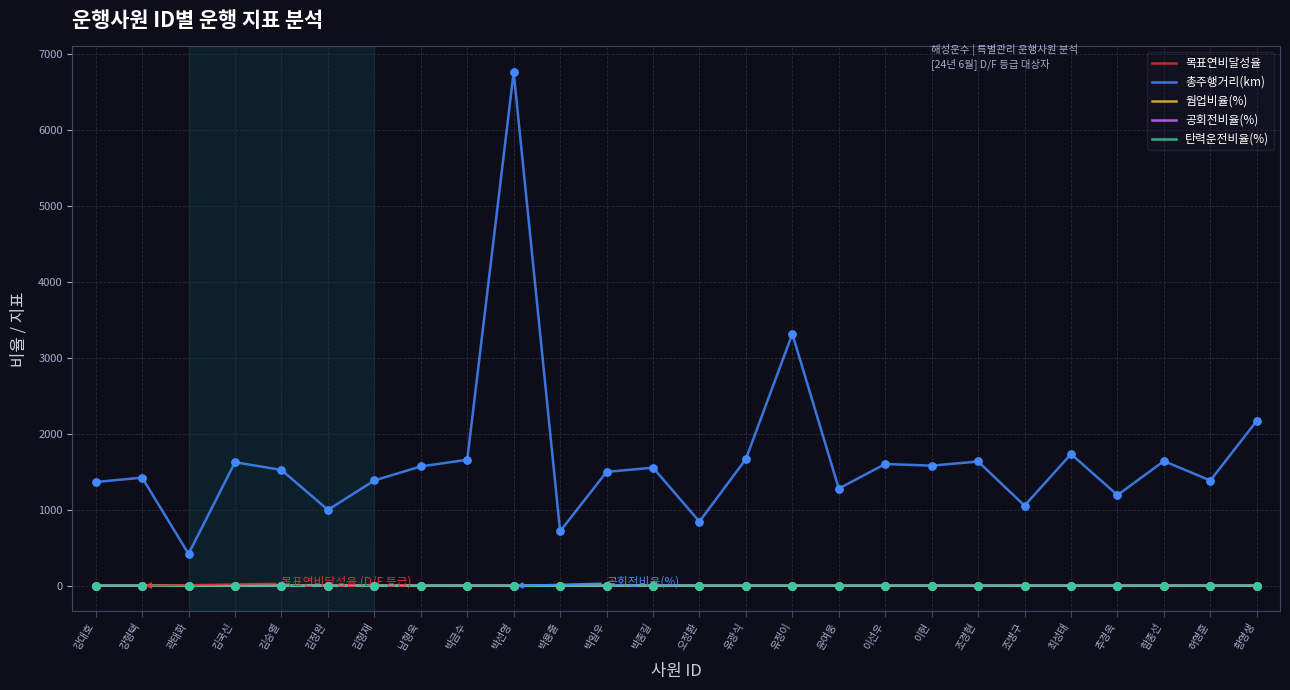

At which category is the sum across all series the highest?

박선영